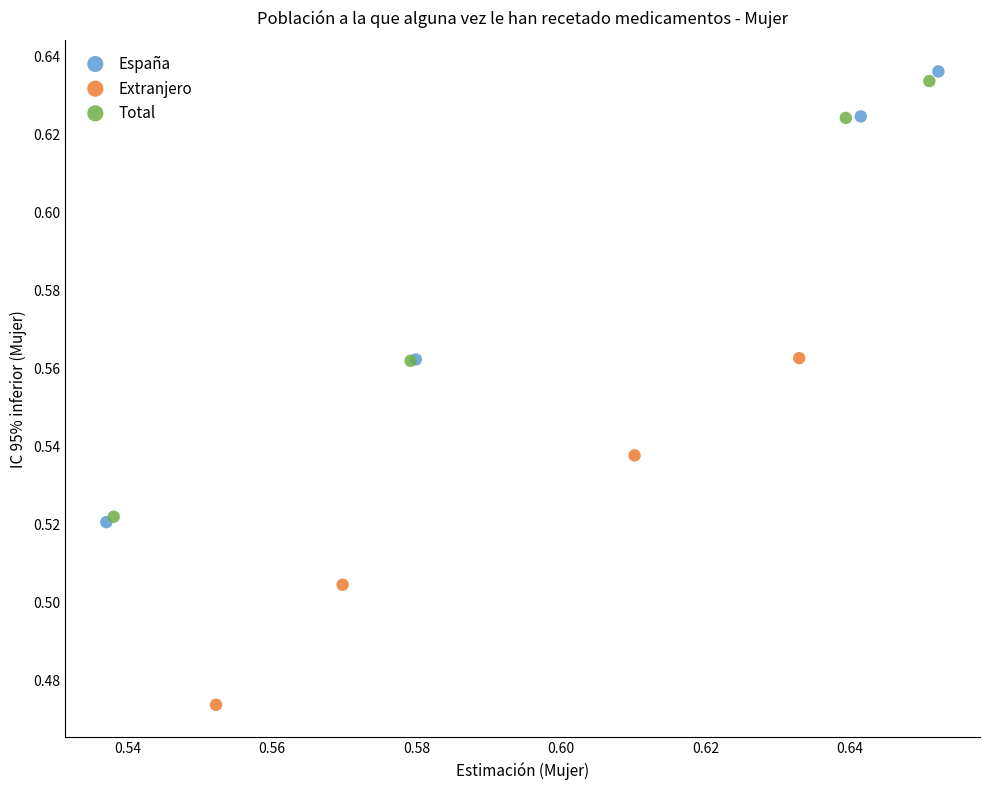

Which series contains the lowest Y value?

Extranjero